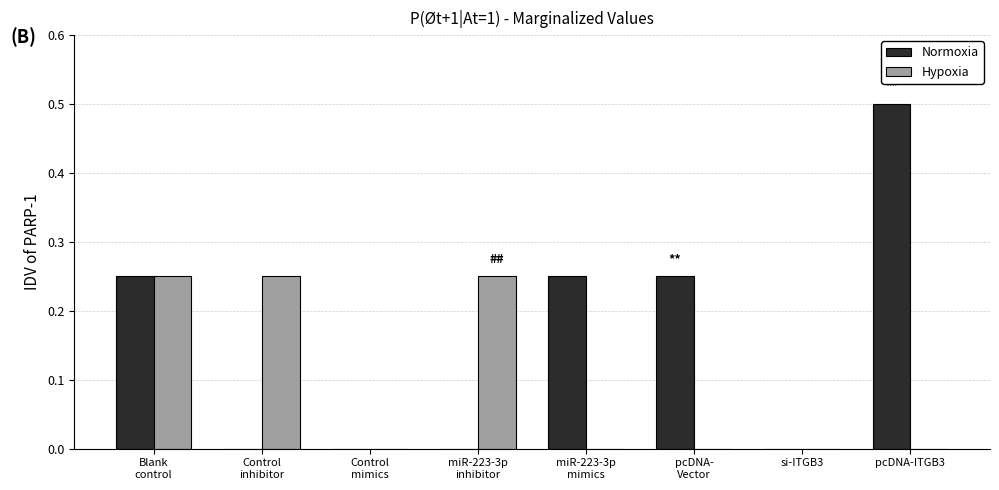

Which series has the largest total across all categories?

Normoxia